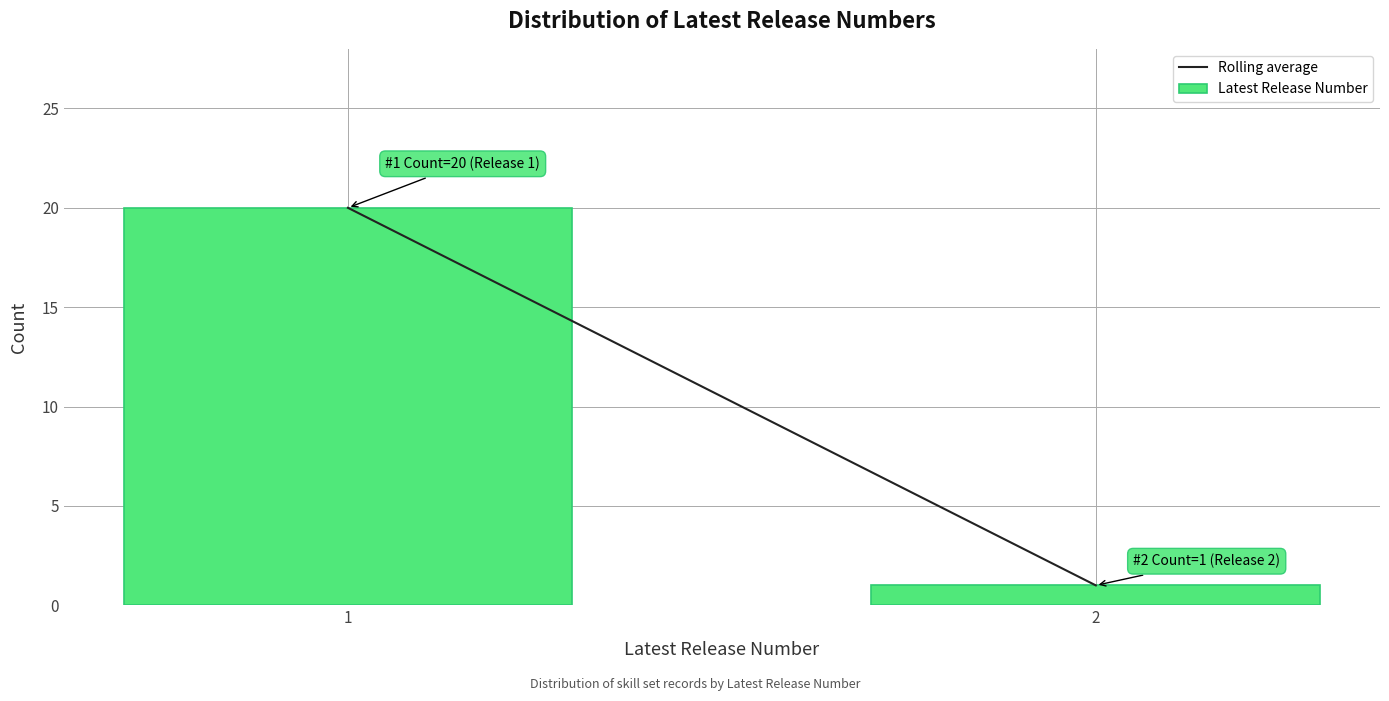

Reading left to right, what are all the values shown in this chart?

1=20	2=1